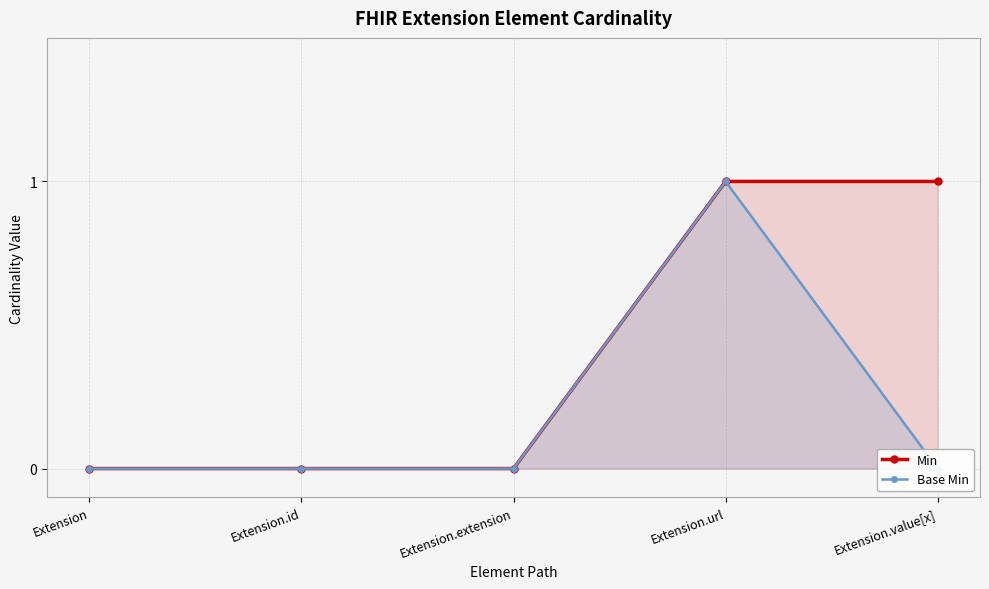

True or false: Min and Base Min intersect in this chart.

False